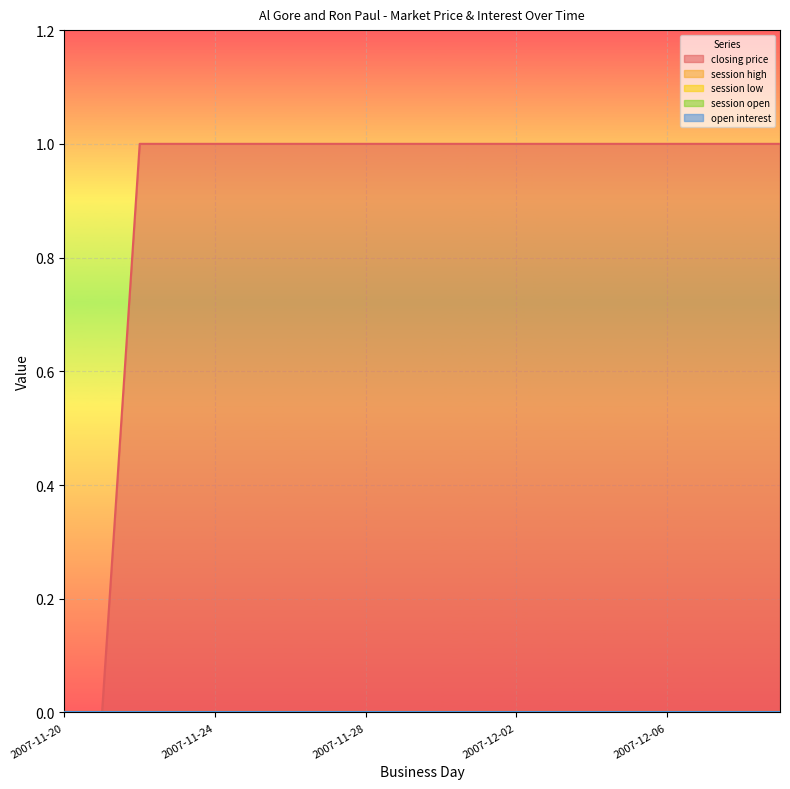

Reading right to left, transcribe all the data shown in this chart.

closing price: 2007-12-09=1	2007-12-08=1	2007-12-07=1	2007-12-06=1	2007-12-05=1	2007-12-04=1	2007-12-03=1	2007-12-02=1	2007-12-01=1	2007-11-30=1	2007-11-29=1	2007-11-28=1	2007-11-27=1	2007-11-26=1	2007-11-25=1	2007-11-24=1	2007-11-23=1	2007-11-22=1	2007-11-21=0	2007-11-20=0
session high: 2007-12-09=0	2007-12-08=0	2007-12-07=0	2007-12-06=0	2007-12-05=0	2007-12-04=0	2007-12-03=0	2007-12-02=0	2007-12-01=0	2007-11-30=0	2007-11-29=0	2007-11-28=0	2007-11-27=0	2007-11-26=0	2007-11-25=0	2007-11-24=0	2007-11-23=0	2007-11-22=0	2007-11-21=0	2007-11-20=0
session low: 2007-12-09=0	2007-12-08=0	2007-12-07=0	2007-12-06=0	2007-12-05=0	2007-12-04=0	2007-12-03=0	2007-12-02=0	2007-12-01=0	2007-11-30=0	2007-11-29=0	2007-11-28=0	2007-11-27=0	2007-11-26=0	2007-11-25=0	2007-11-24=0	2007-11-23=0	2007-11-22=0	2007-11-21=0	2007-11-20=0
session open: 2007-12-09=0	2007-12-08=0	2007-12-07=0	2007-12-06=0	2007-12-05=0	2007-12-04=0	2007-12-03=0	2007-12-02=0	2007-12-01=0	2007-11-30=0	2007-11-29=0	2007-11-28=0	2007-11-27=0	2007-11-26=0	2007-11-25=0	2007-11-24=0	2007-11-23=0	2007-11-22=0	2007-11-21=0	2007-11-20=0
open interest: 2007-12-09=0	2007-12-08=0	2007-12-07=0	2007-12-06=0	2007-12-05=0	2007-12-04=0	2007-12-03=0	2007-12-02=0	2007-12-01=0	2007-11-30=0	2007-11-29=0	2007-11-28=0	2007-11-27=0	2007-11-26=0	2007-11-25=0	2007-11-24=0	2007-11-23=0	2007-11-22=0	2007-11-21=0	2007-11-20=0